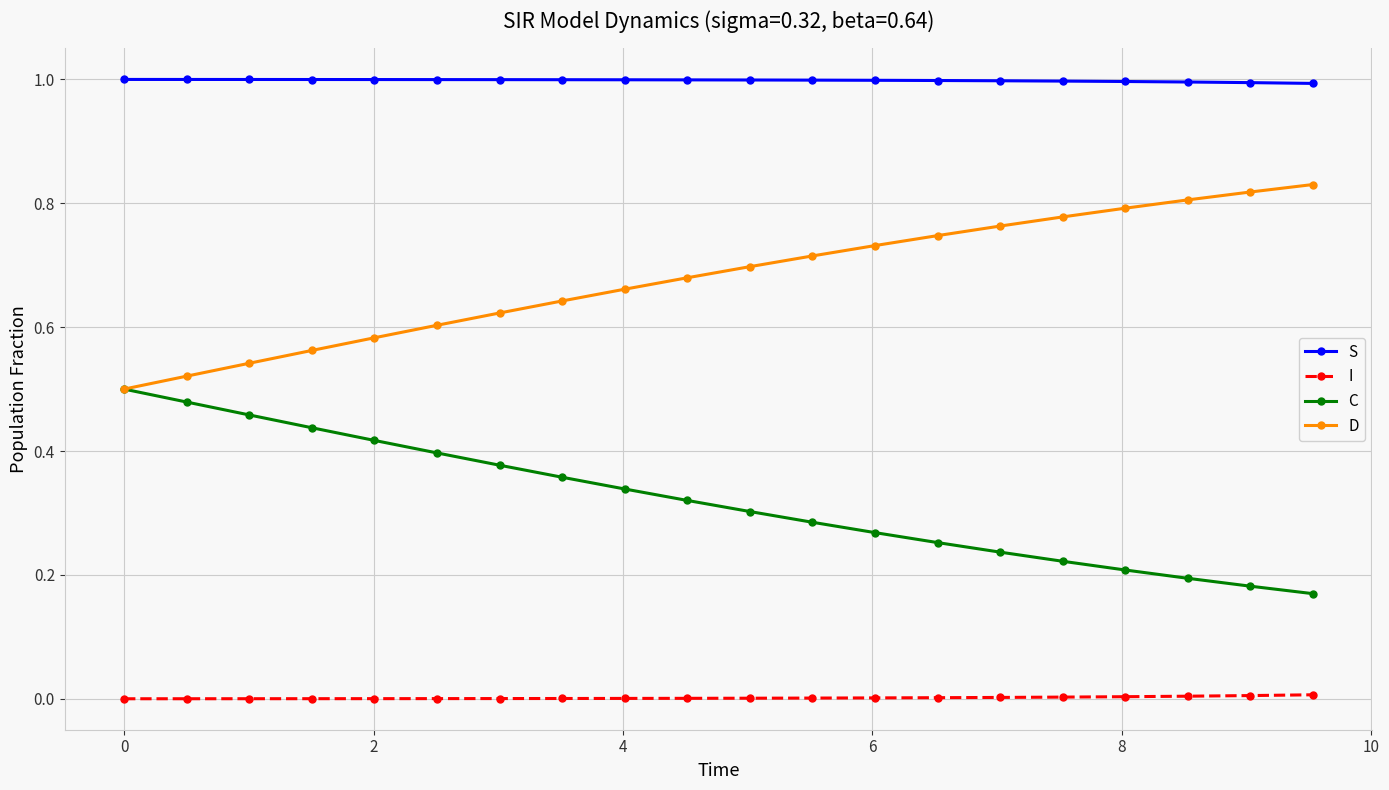

At how many categories does at least one series exceed 0?

20